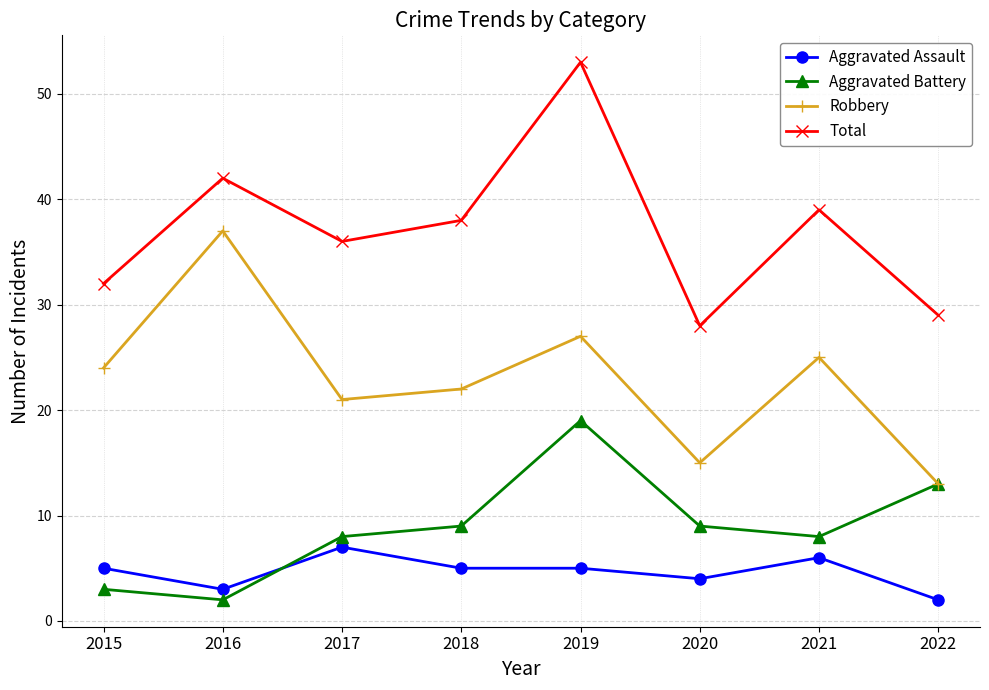

Count the number of categories in the chart.

8